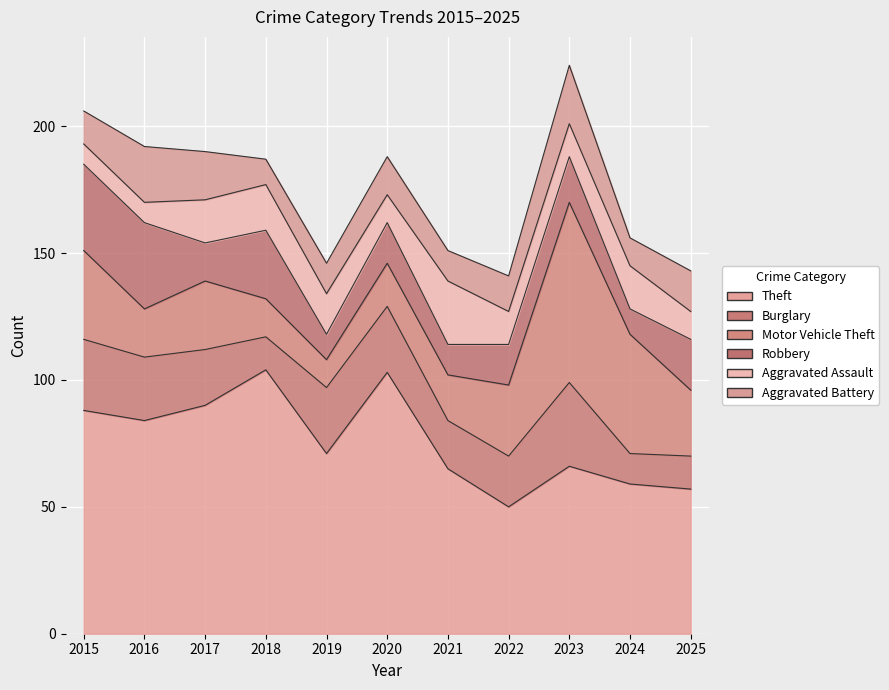

What is the difference between the Motor Vehicle Theft values at 2025 and 2019?

15